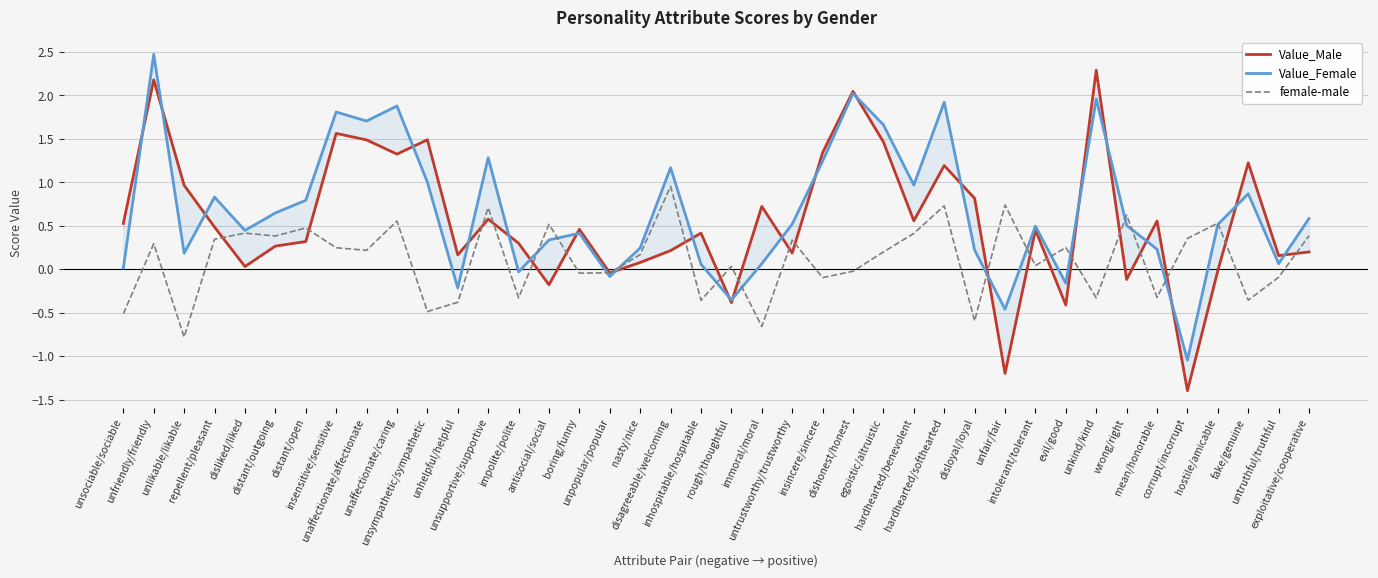

Rank the series by their maximum value, from highest to lowest.

Value_Female, Value_Male, female-male